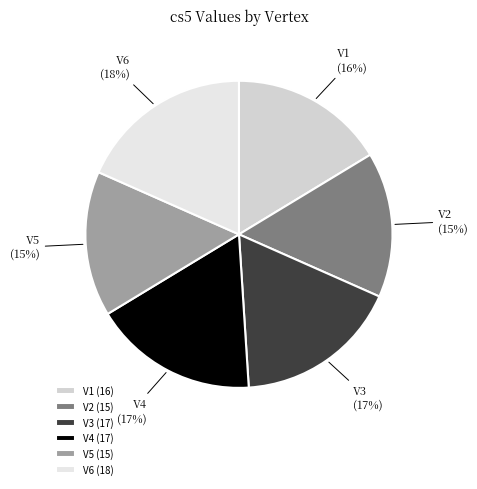

Combined, do V6 and V2 account for over 50%?

No